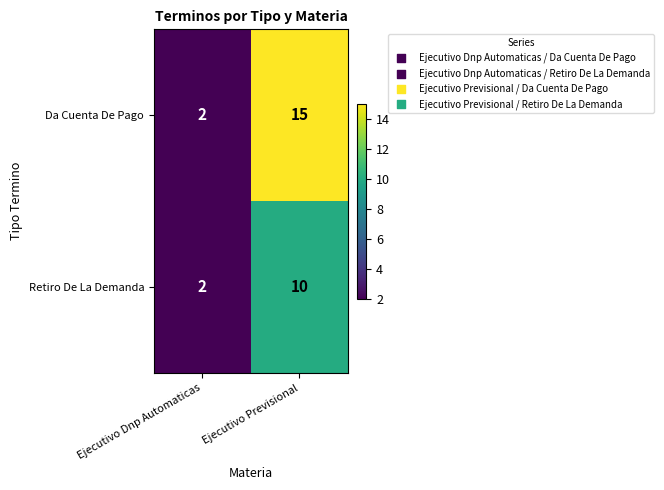

Where is Retiro De La Demanda nearest to the value 6?

Ejecutivo Dnp Automaticas